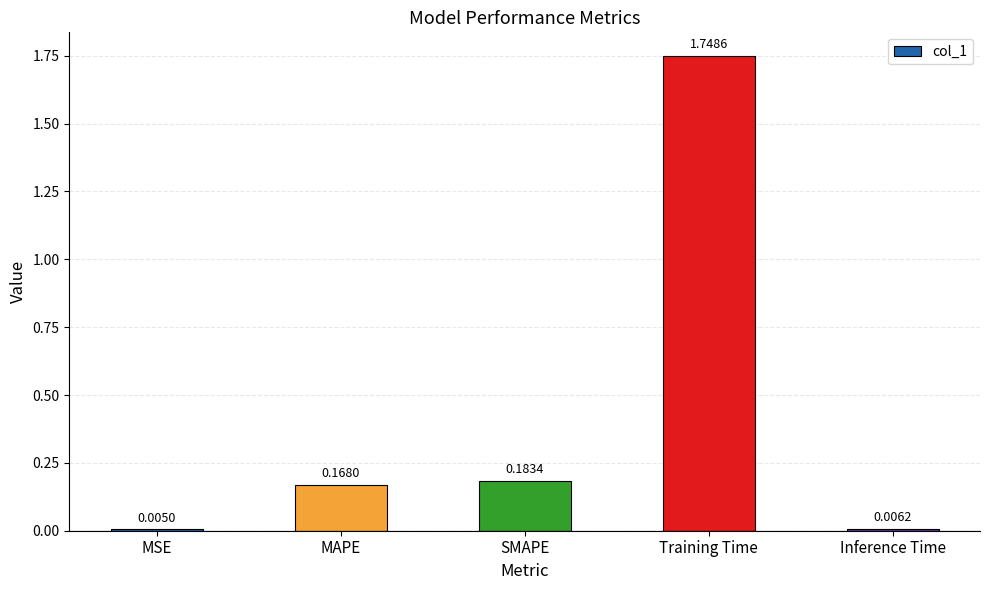

Where is the data nearest to the value 0?

MSE